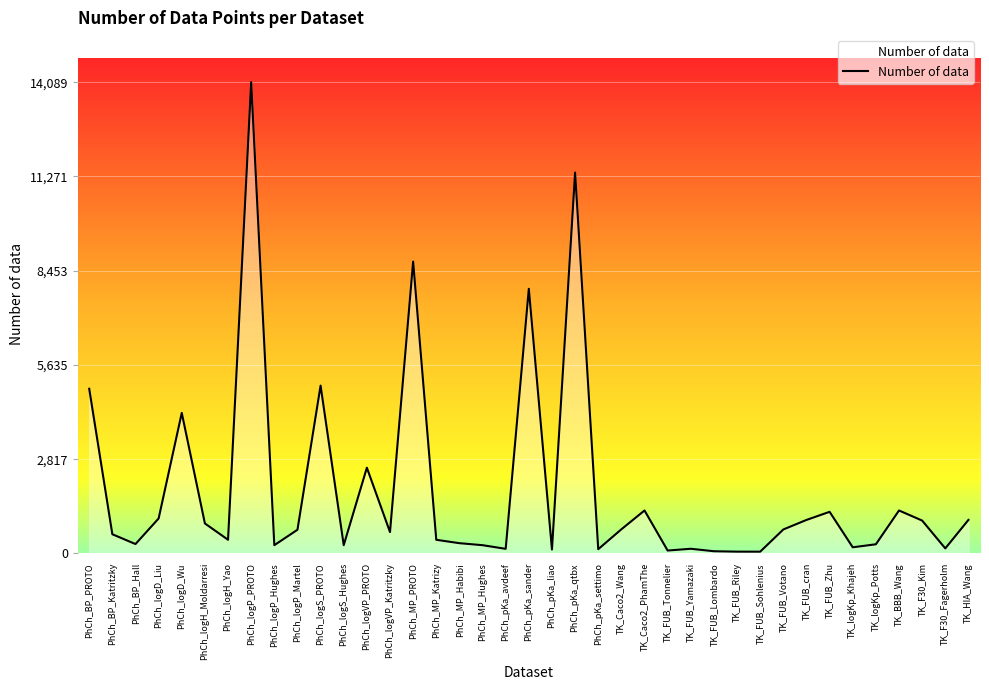

What is the difference between the maximum and minimum values?

14039